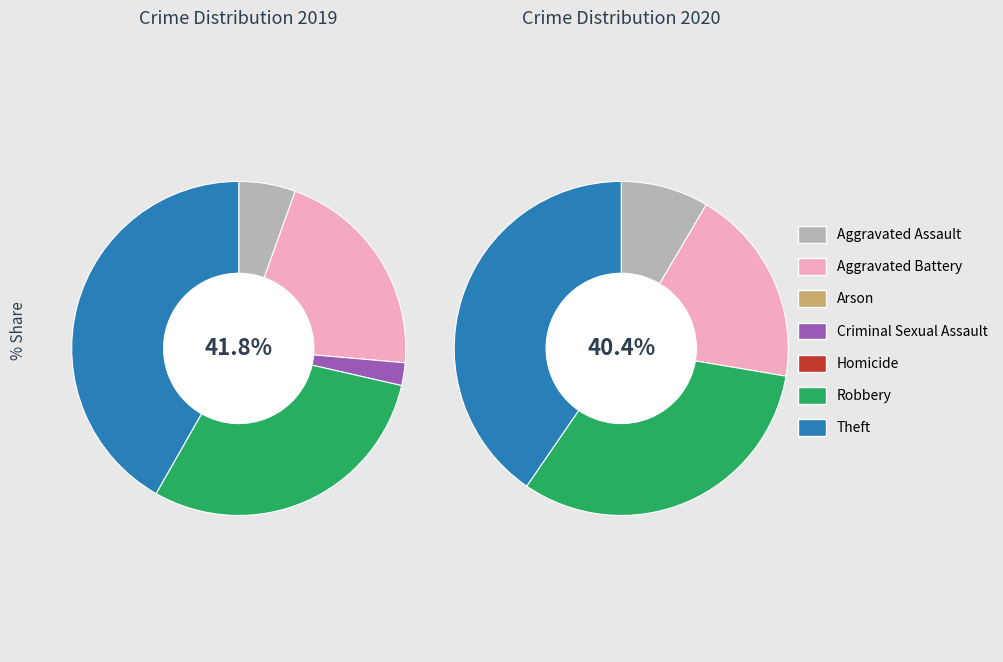

How many segments does this pie chart have?

7